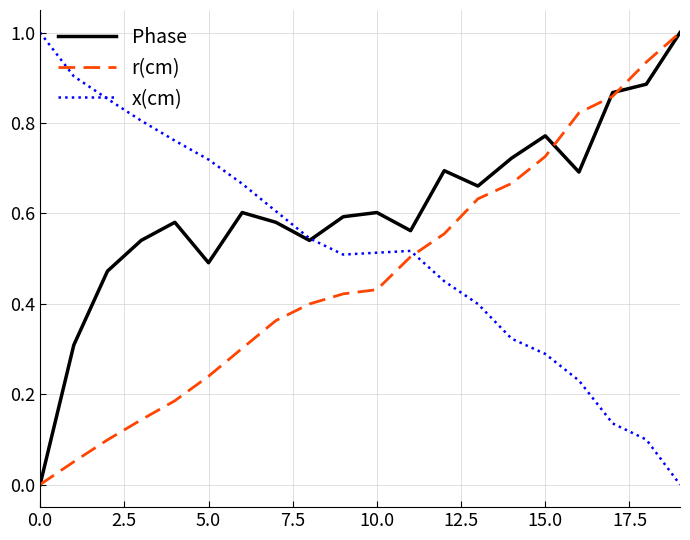

How many times do x(cm) and r(cm) cross each other?

1